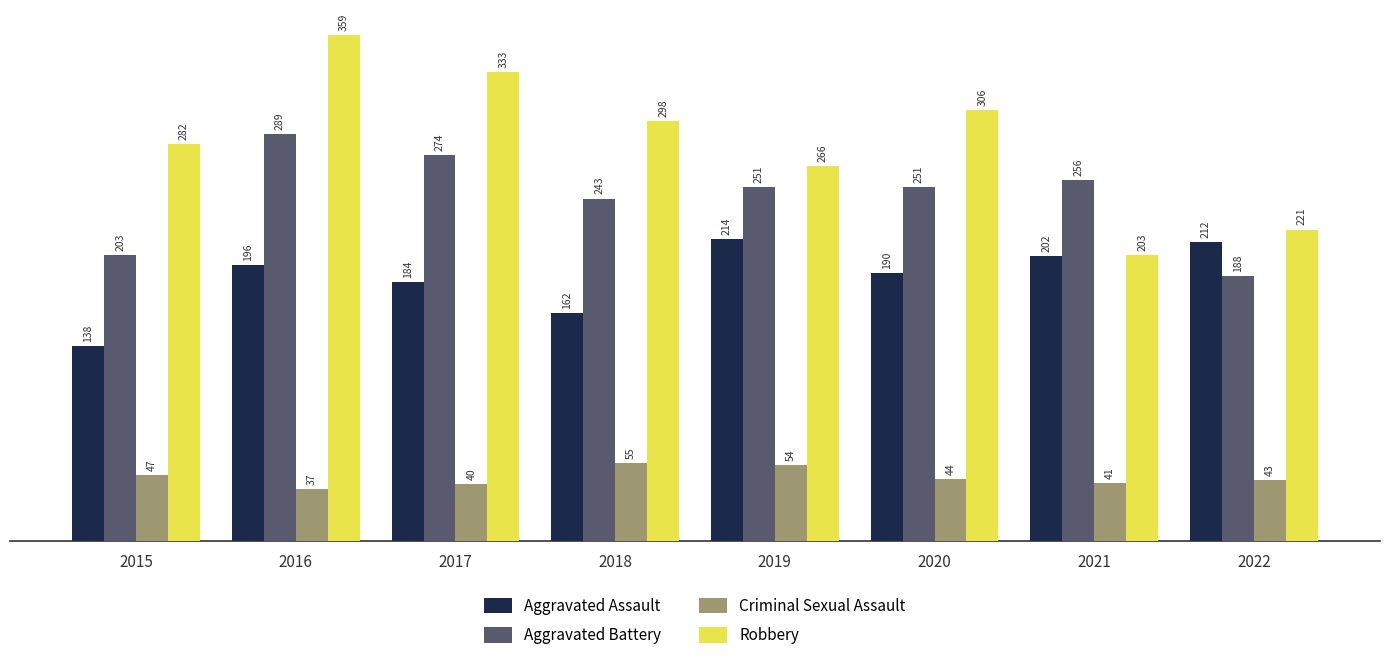

Reading left to right, what are all the values shown in this chart?

Aggravated Assault: 138	196	184	162	214	190	202	212
Aggravated Battery: 203	289	274	243	251	251	256	188
Criminal Sexual Assault: 47	37	40	55	54	44	41	43
Robbery: 282	359	333	298	266	306	203	221